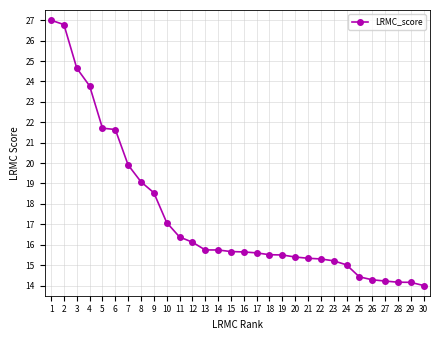

What is the sum of all values?

523.6